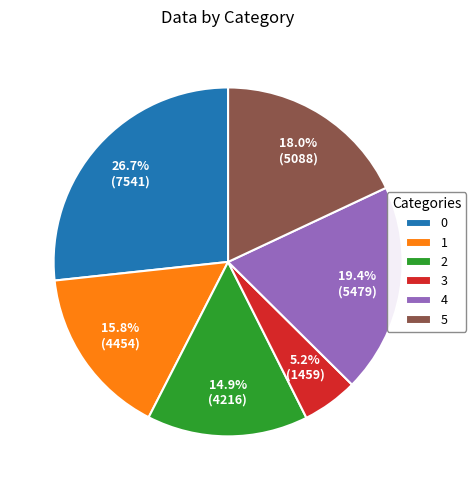

Combined, what portion of the pie is 3 and 0?

31.9%